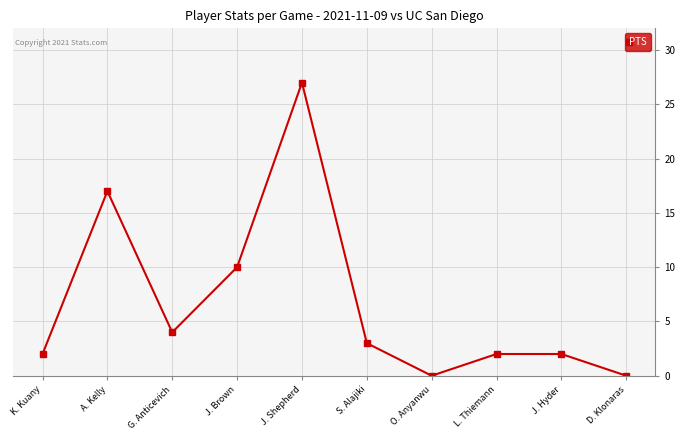

How many points are lower than both their immediate neighbors (excluding endpoints)?

2